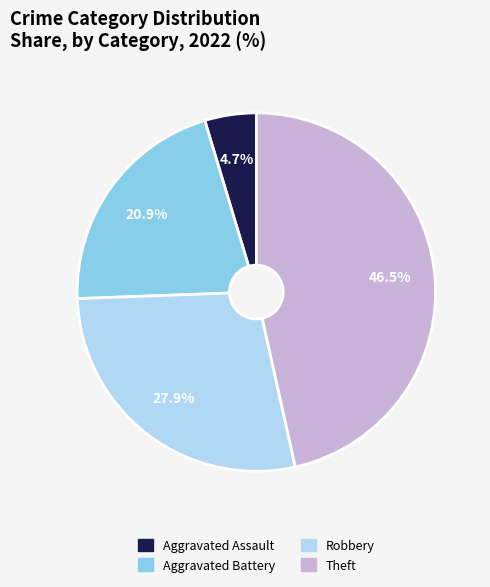

To the nearest percent, what is the combined percentage of Aggravated Assault and Aggravated Battery?

26%